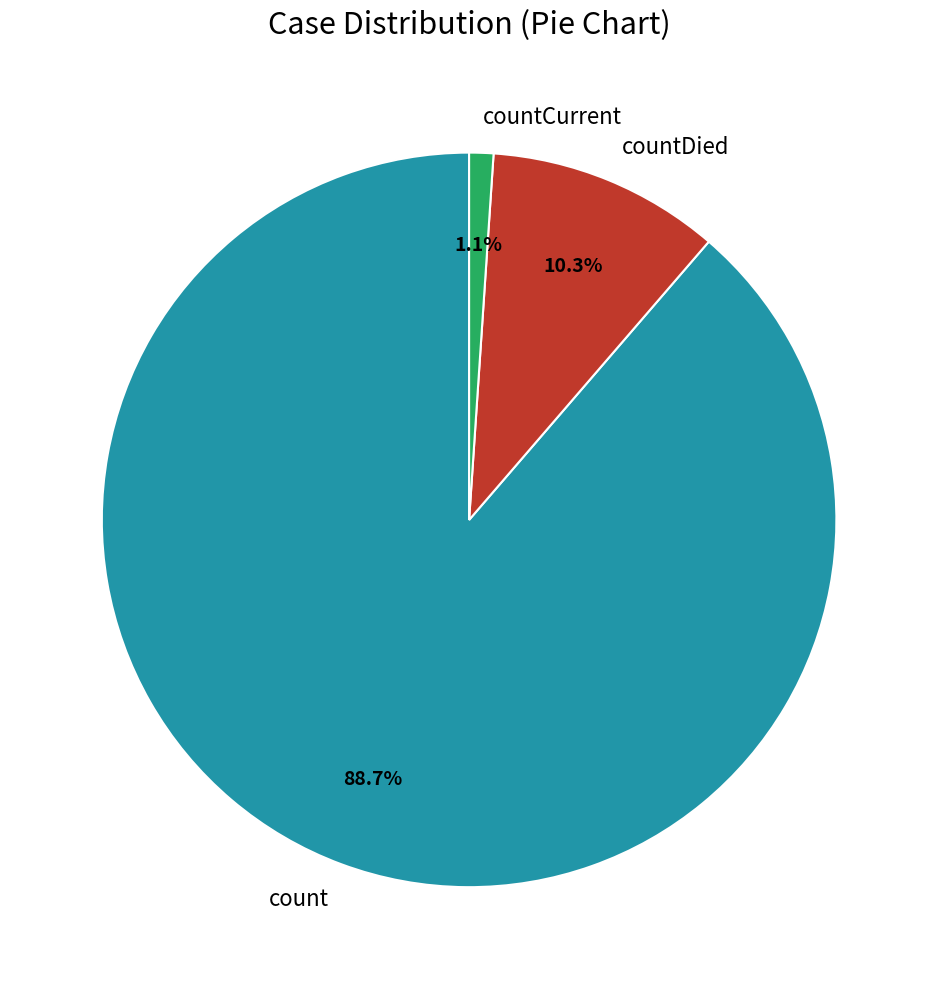

Combined, do count and countCurrent account for over 50%?

Yes